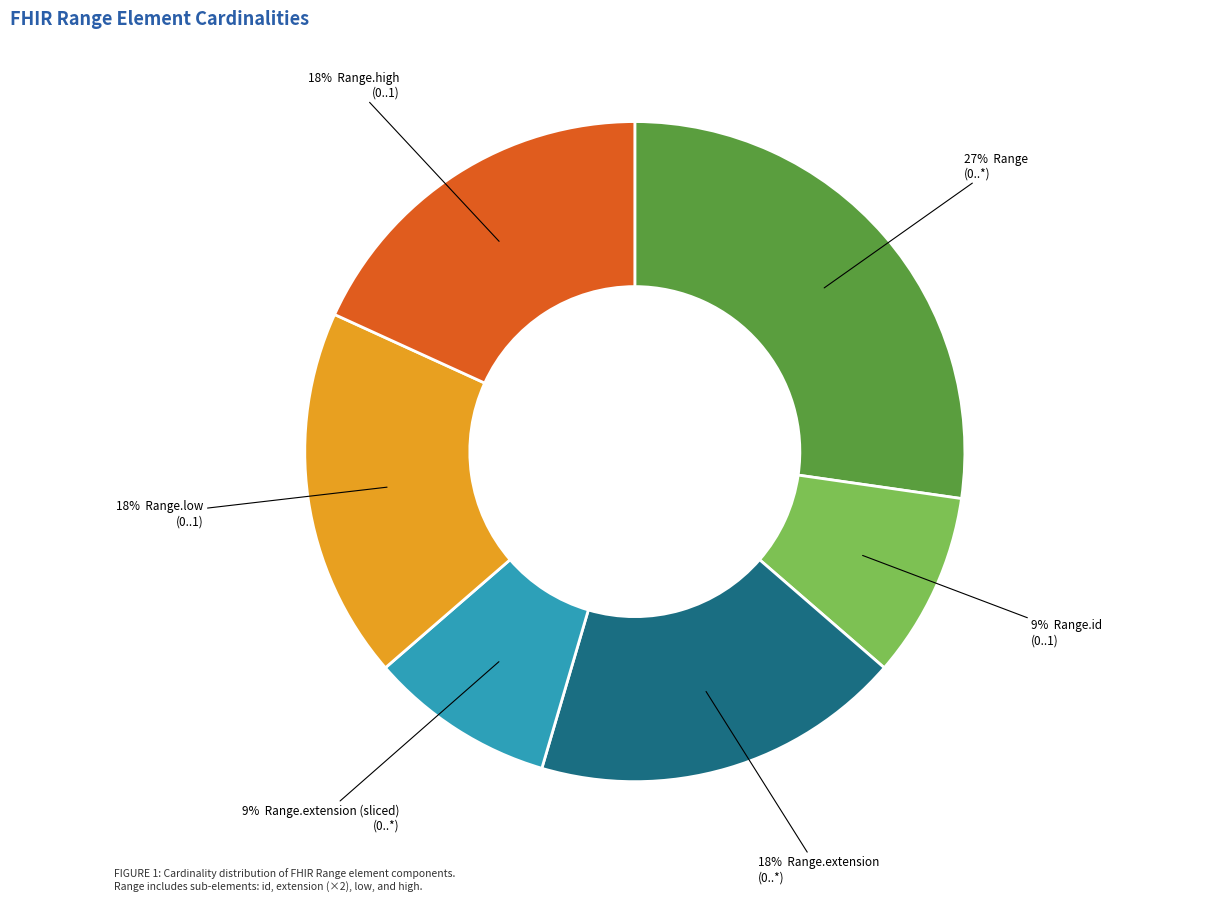

Count the number of slices in the pie.

6